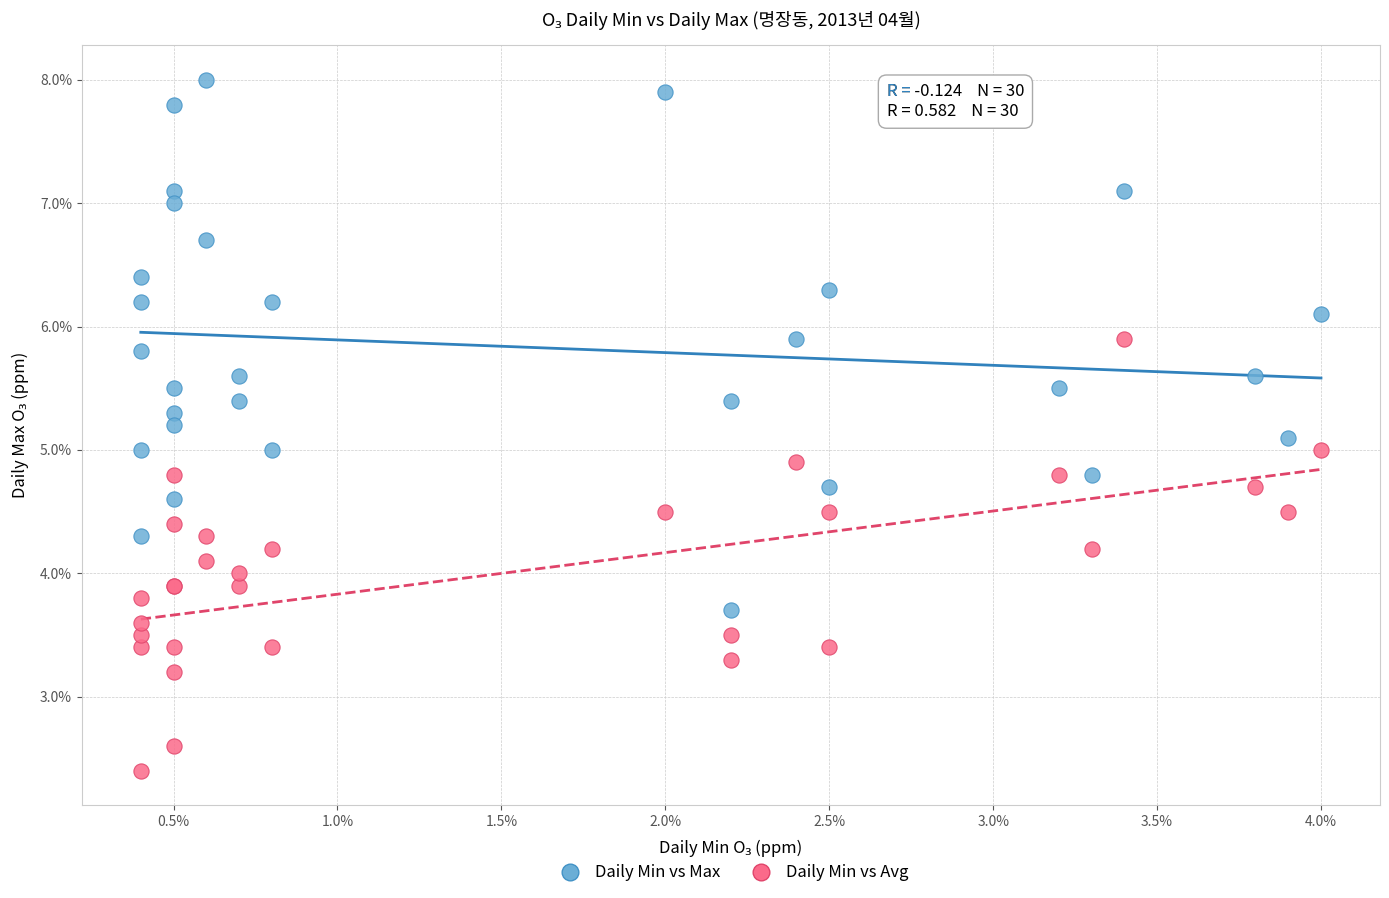

Which series reaches the maximum Y coordinate?

Daily Min vs Max